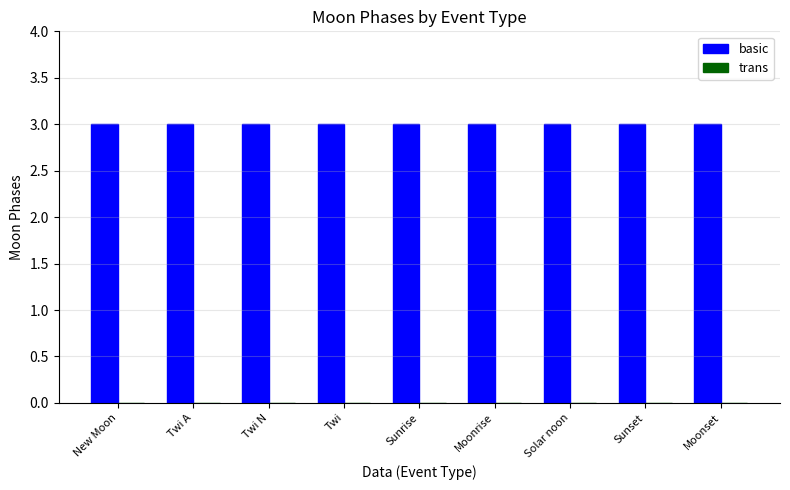

At how many categories does at least one series exceed 2?

9